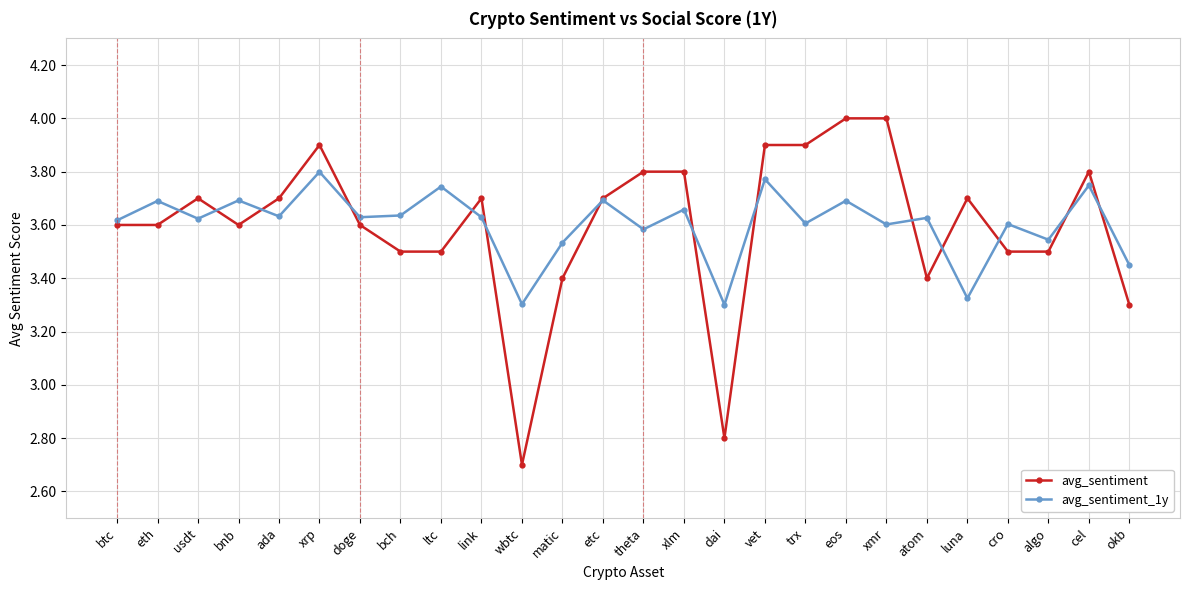

What is the total value across all series at doge?

7.2